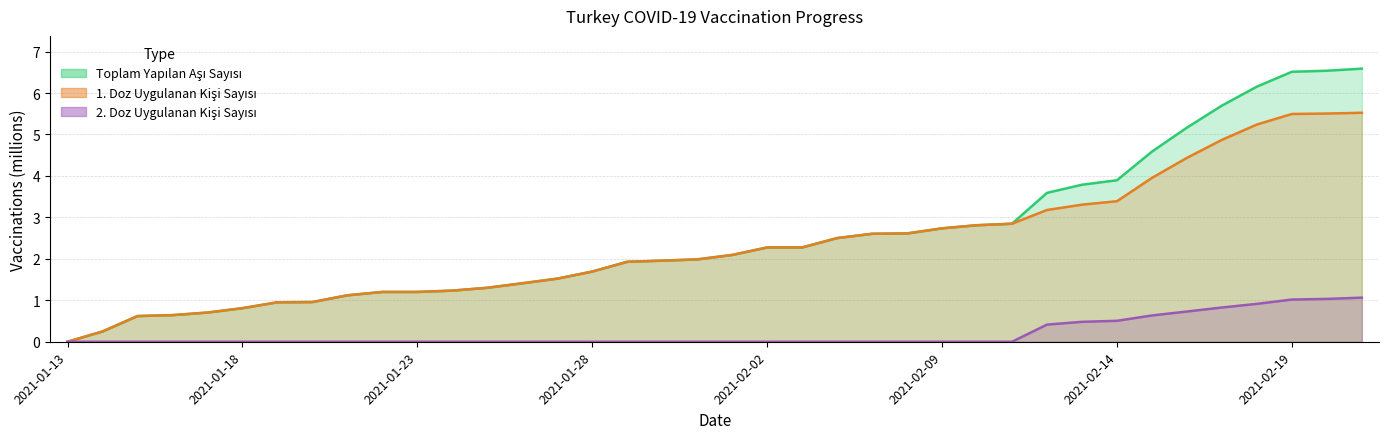

Which series has the widest spread of values?

Toplam Yapilan Asi Sayisi